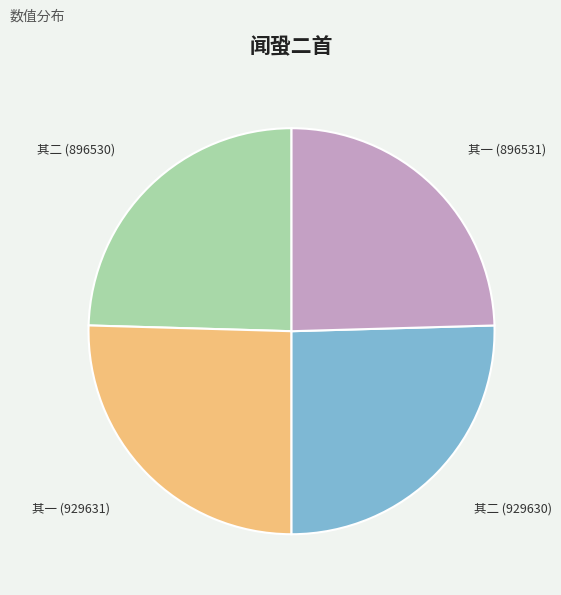

True or false: 其一 (929631) accounts for 11% of the total.

False